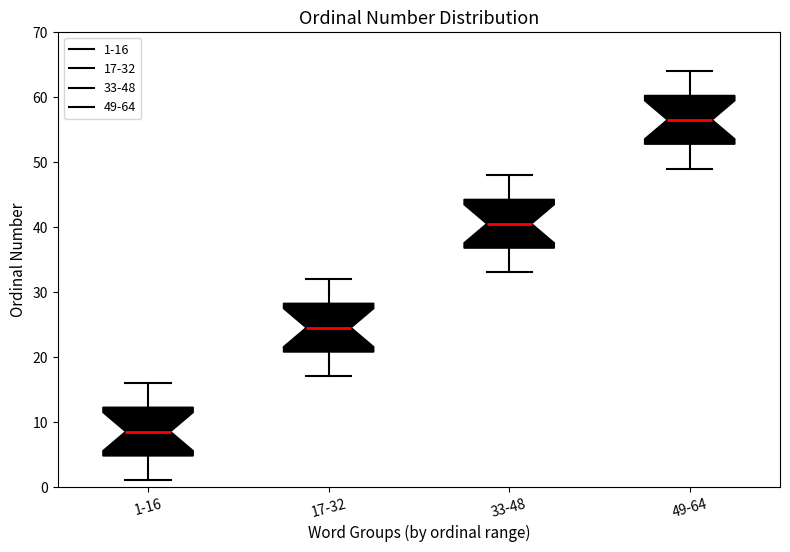

Reading left to right, read every box against the y-axis: the position of its median line, the range the box covers, and the ends of its whiskers. The values are not printed on the chart, so give them approximately, as read against the axis.

1-16: median 9, box 5 to 12, whiskers 1 to 16
17-32: median 25, box 21 to 28, whiskers 17 to 32
33-48: median 41, box 37 to 44, whiskers 33 to 48
49-64: median 57, box 53 to 60, whiskers 49 to 64